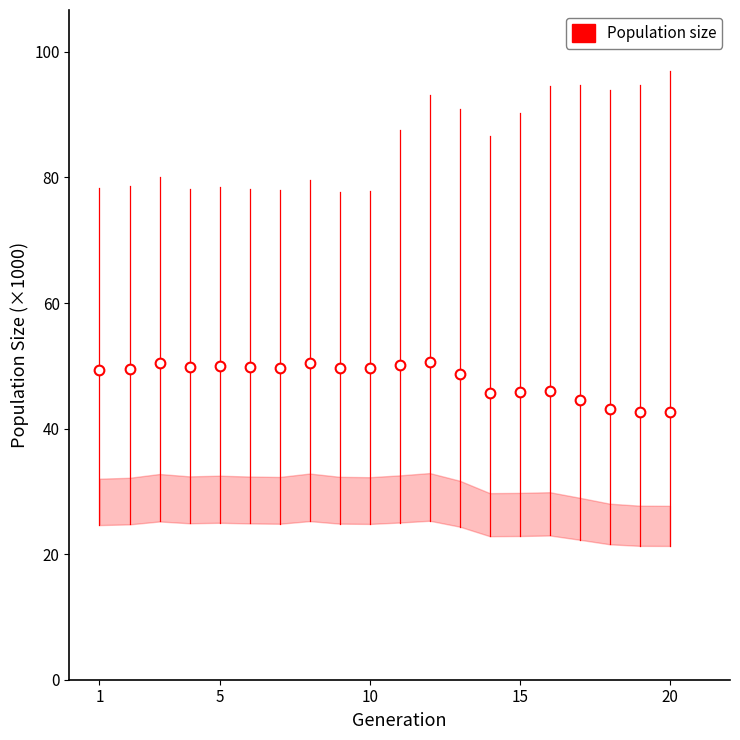

What is the value of the 2nd point from the left?

49.5